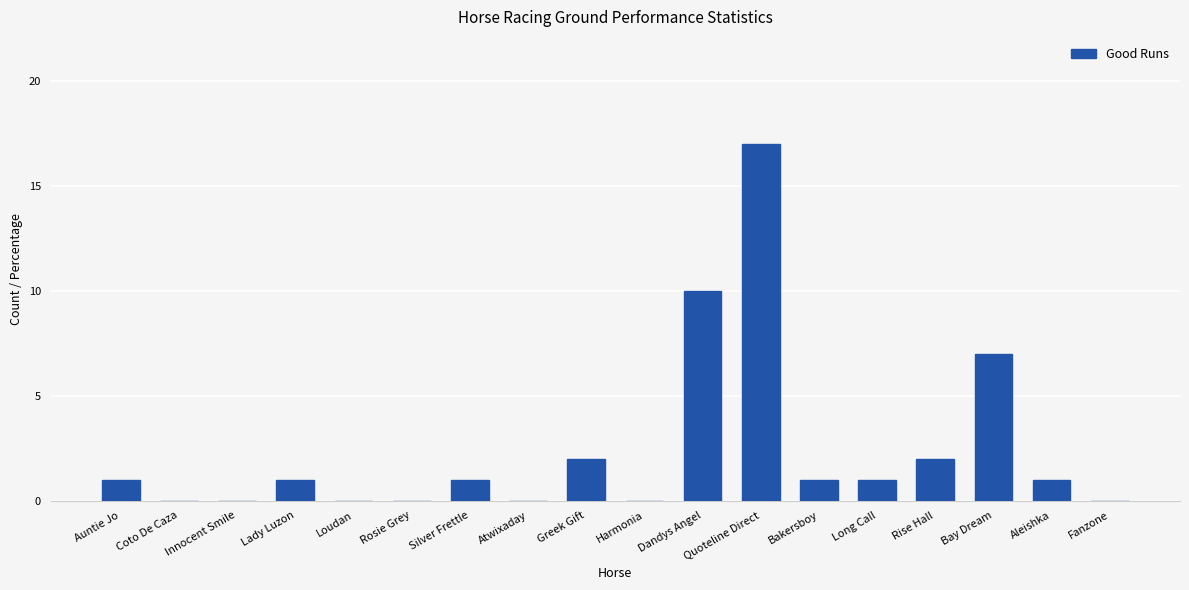

What is the difference between the values at Long Call and Dandys Angel?

9